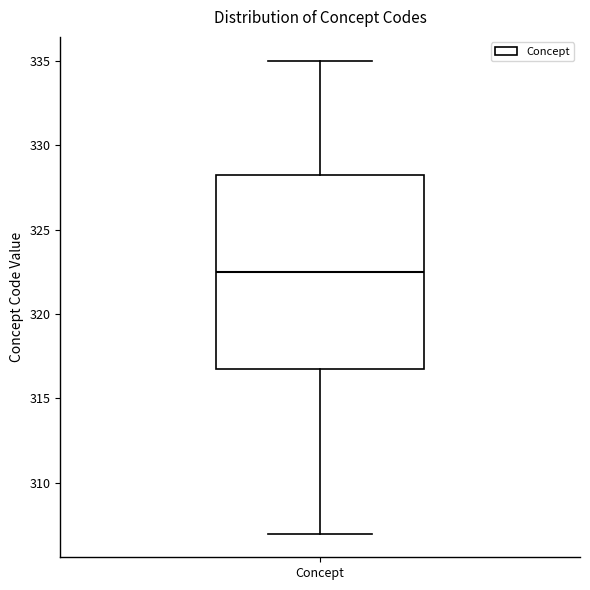

Where does the upper whisker of the box for Concept end on the y-axis? The values are not printed on the chart, so give them approximately, as read against the axis.

335.0